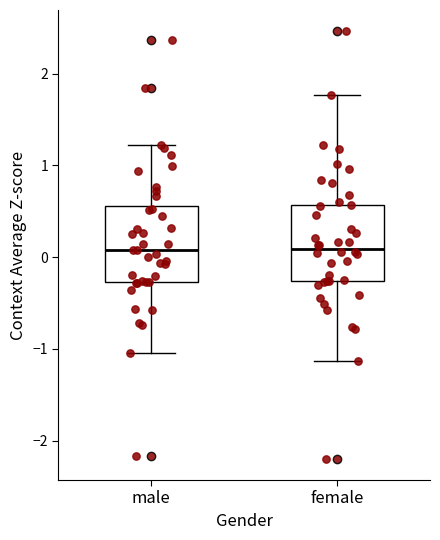

Reading left to right, read every box against the y-axis: the position of its median line, the range the box covers, and the ends of its whiskers. The values are not printed on the chart, so give them approximately, as read against the axis.

male: median 0.1, box -0.3 to 0.6, whiskers -1.0 to 1.2
female: median 0.1, box -0.3 to 0.6, whiskers -1.1 to 1.8